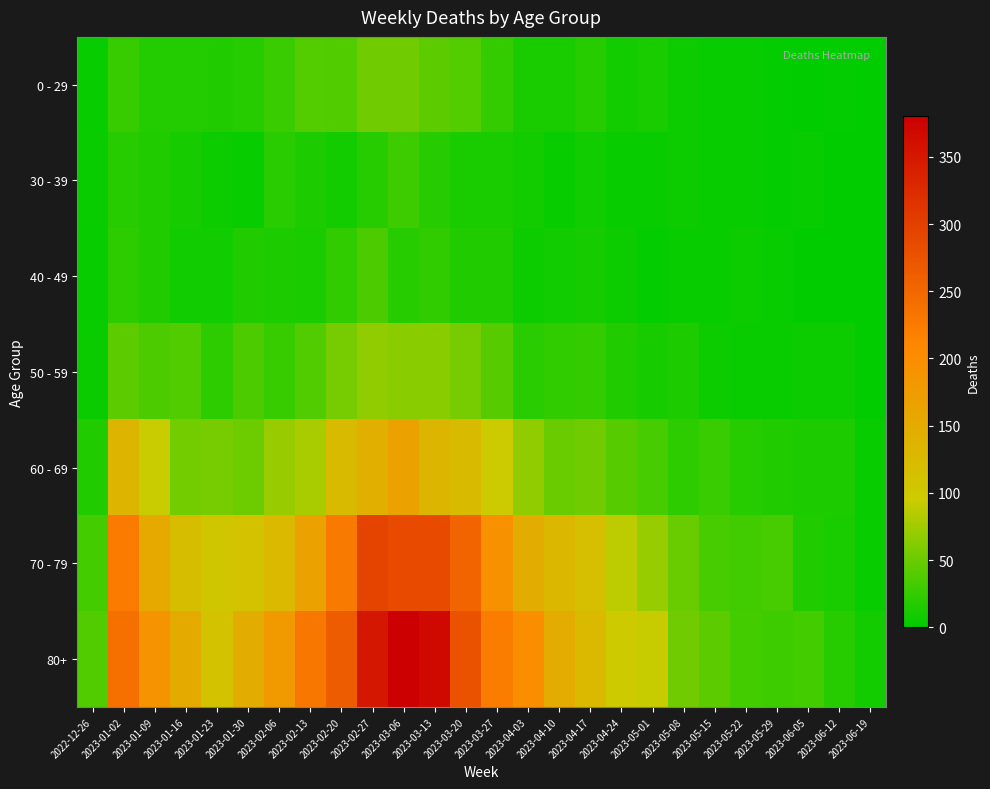

Between 2023-02-27 and 2023-04-10, which series saw the biggest shift?

80+